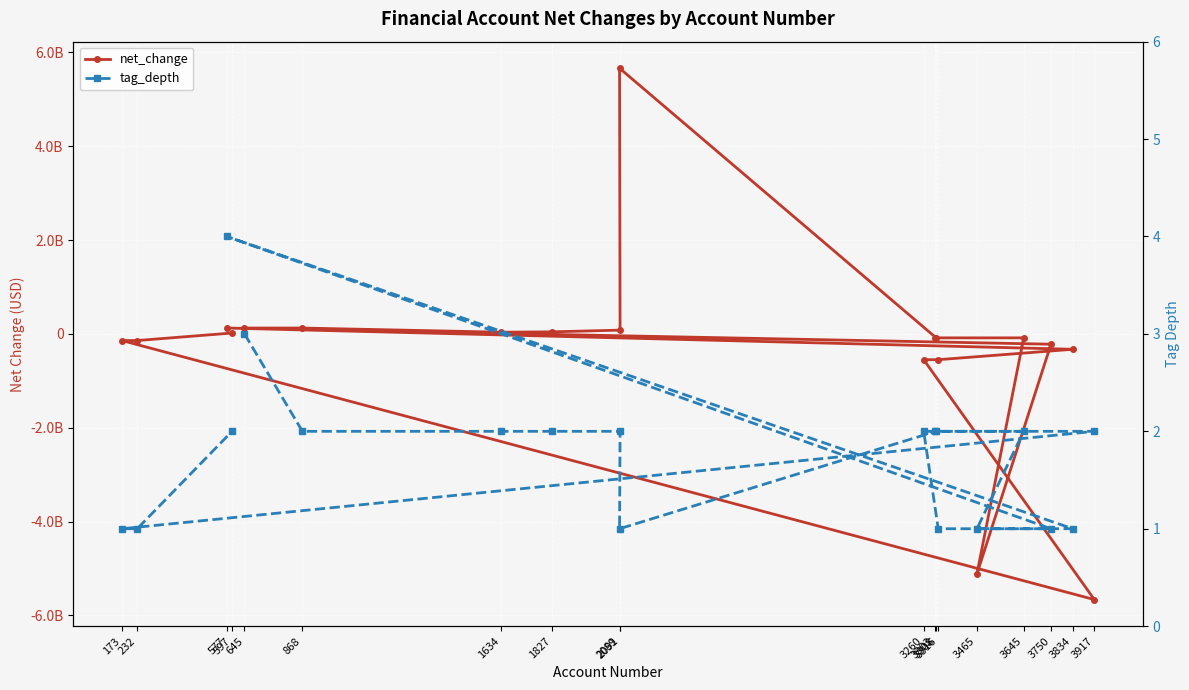

What is the total value across all series at 3465?

-5113965999